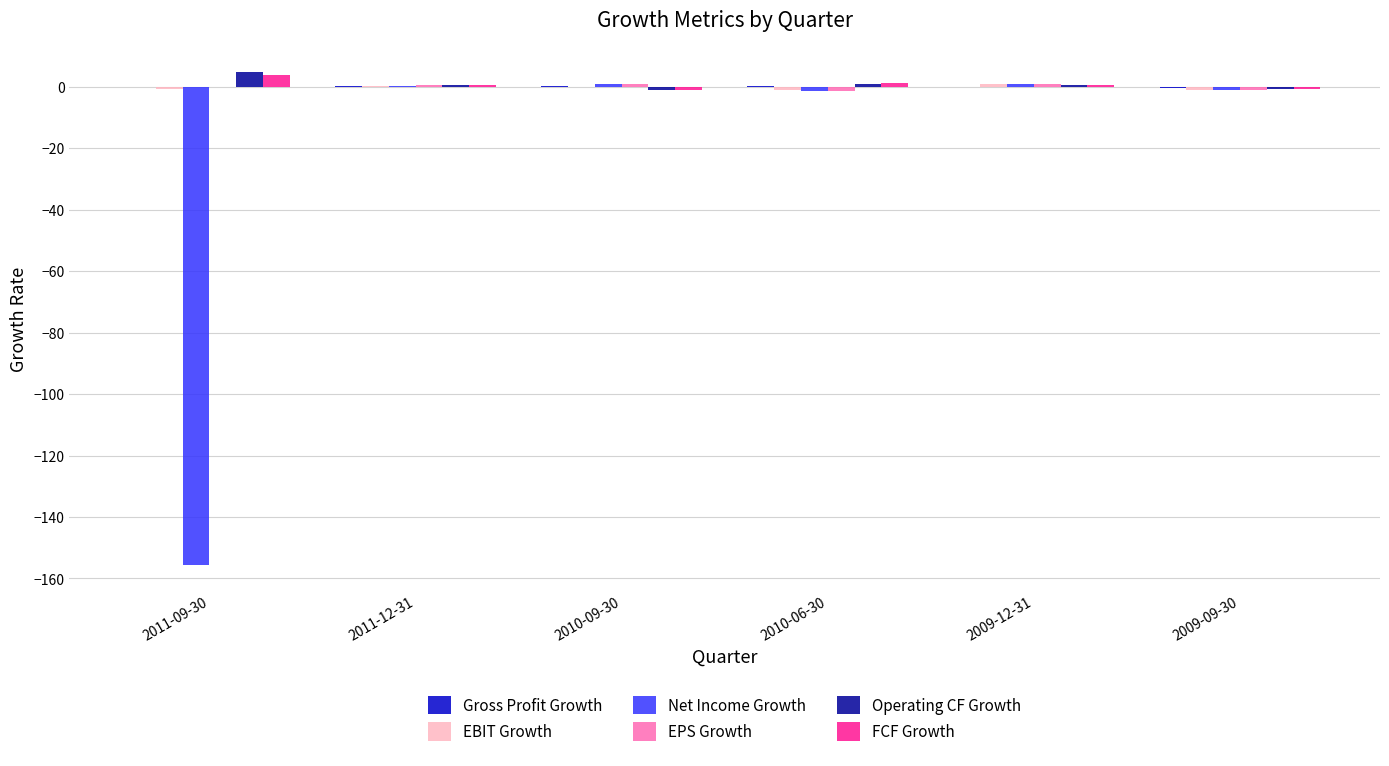

Which series changed the most between 2011-09-30 and 2011-12-31?

Net Income Growth